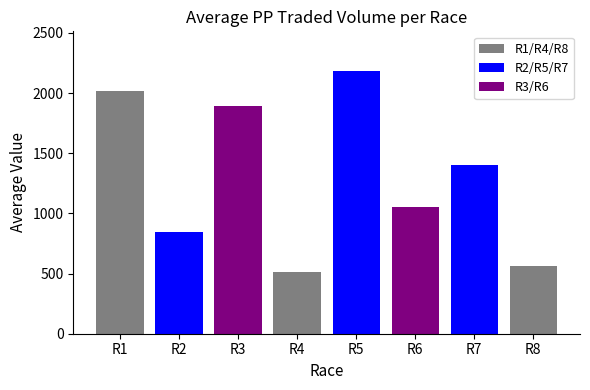

What is the minimum value shown in the chart?

509.5